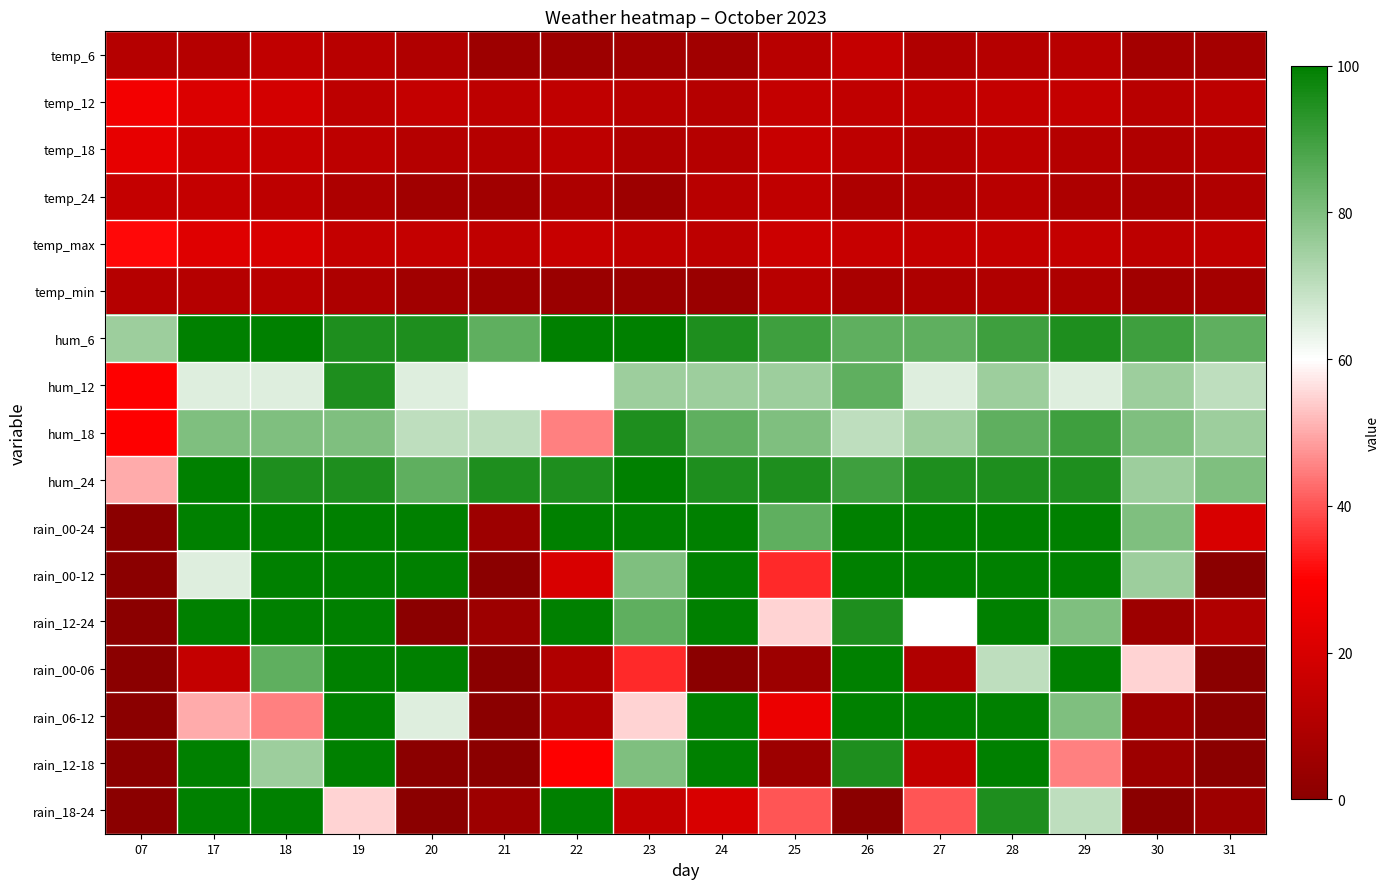

At how many categories does at least one series exceed 67?

16